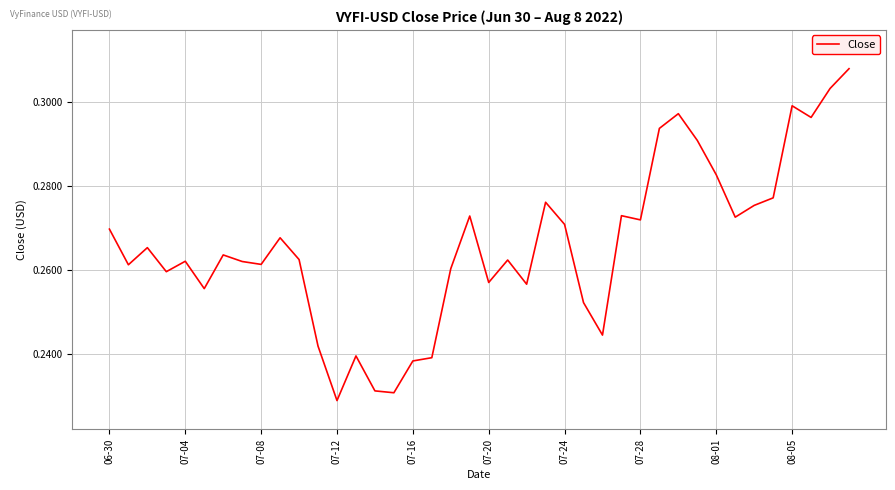

How many lines are shown in the chart?

1